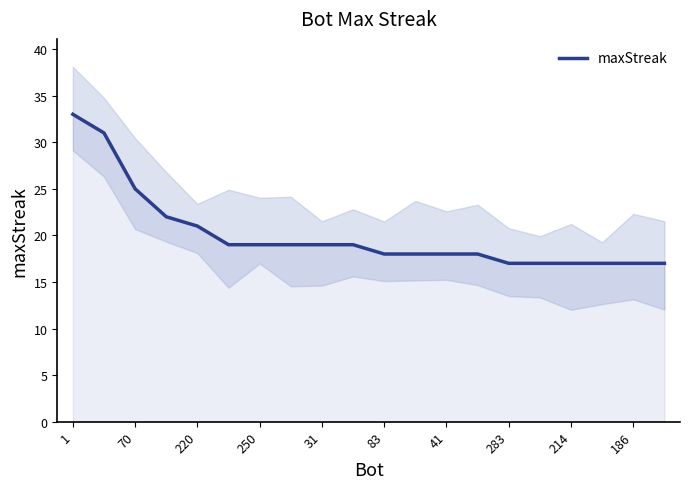

What is the lowest value of the maxStreak series?

17